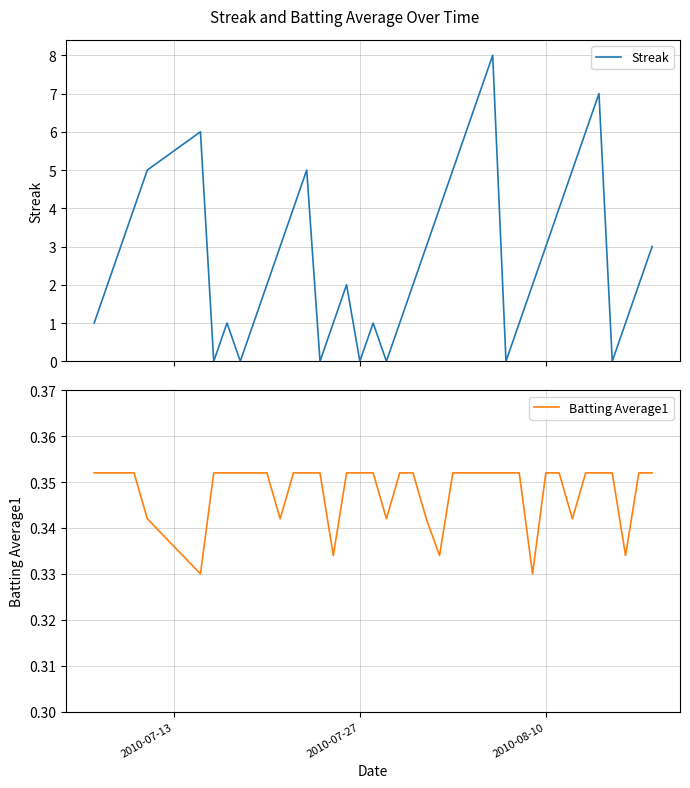

How many lines are shown in the chart?

2